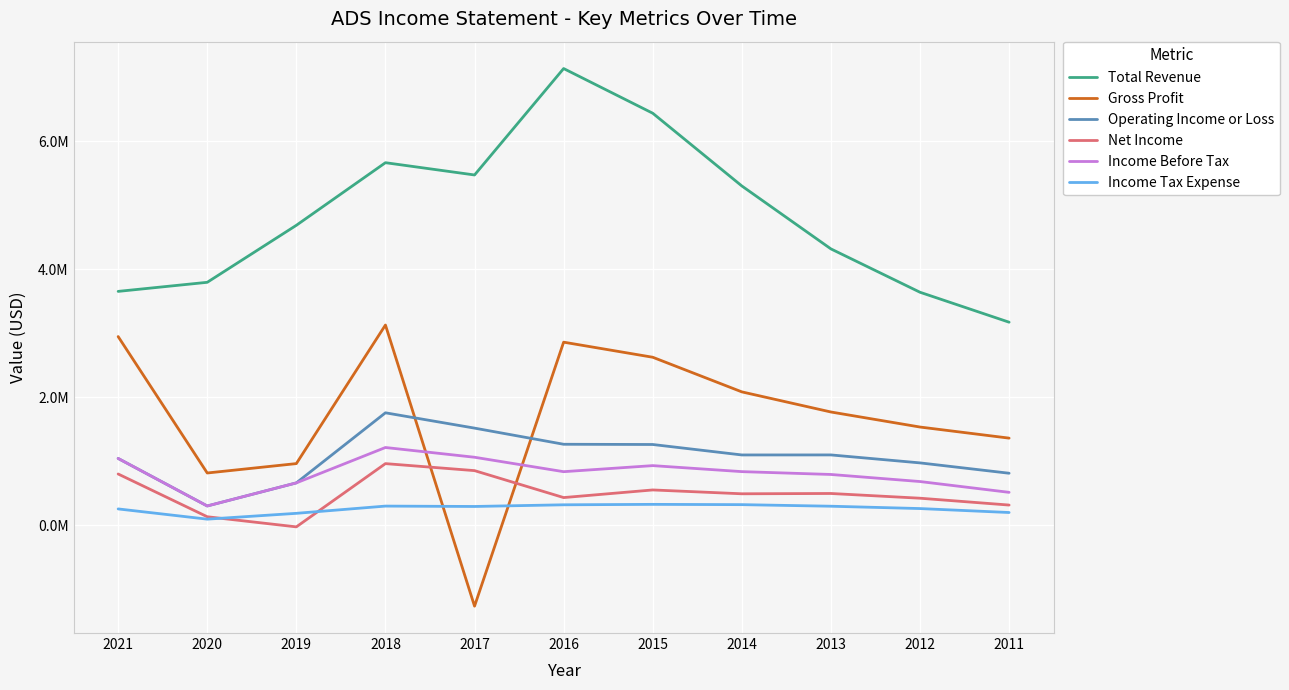

At which category does Net Income reach its first local valley?

2019